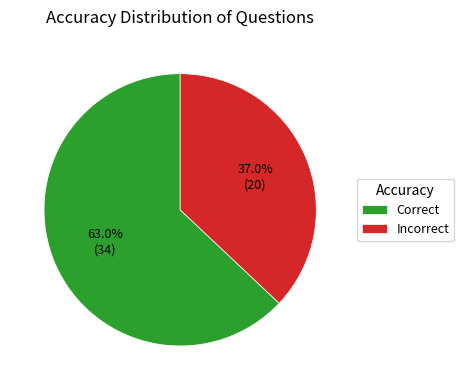

Approximately how many times larger is the value at Incorrect compared to Correct?

0.6